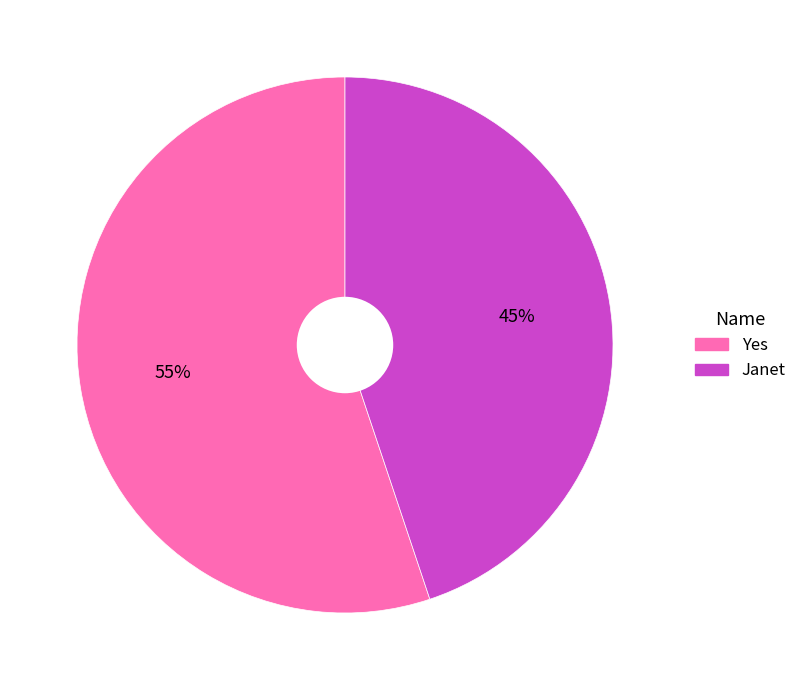

How many segments does this pie chart have?

2